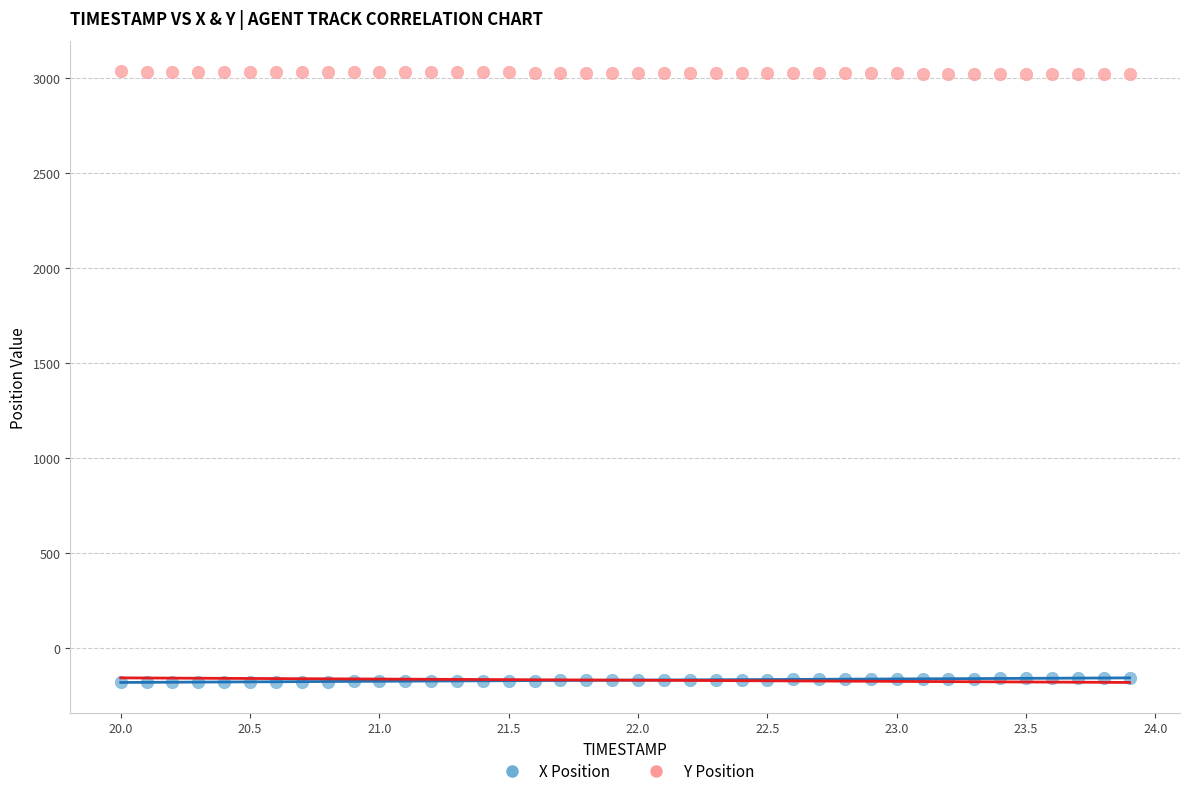

Which series reaches the minimum Y coordinate?

X Position